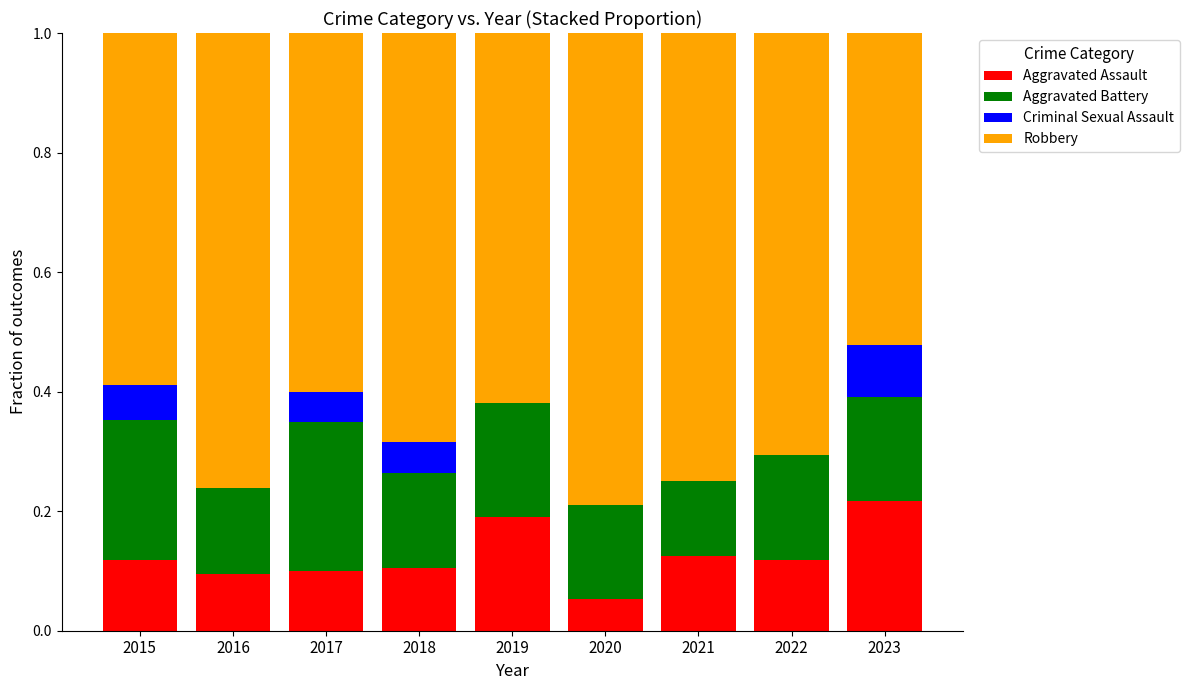

What are all the series names shown in the legend?

Aggravated Assault, Aggravated Battery, Criminal Sexual Assault, Robbery